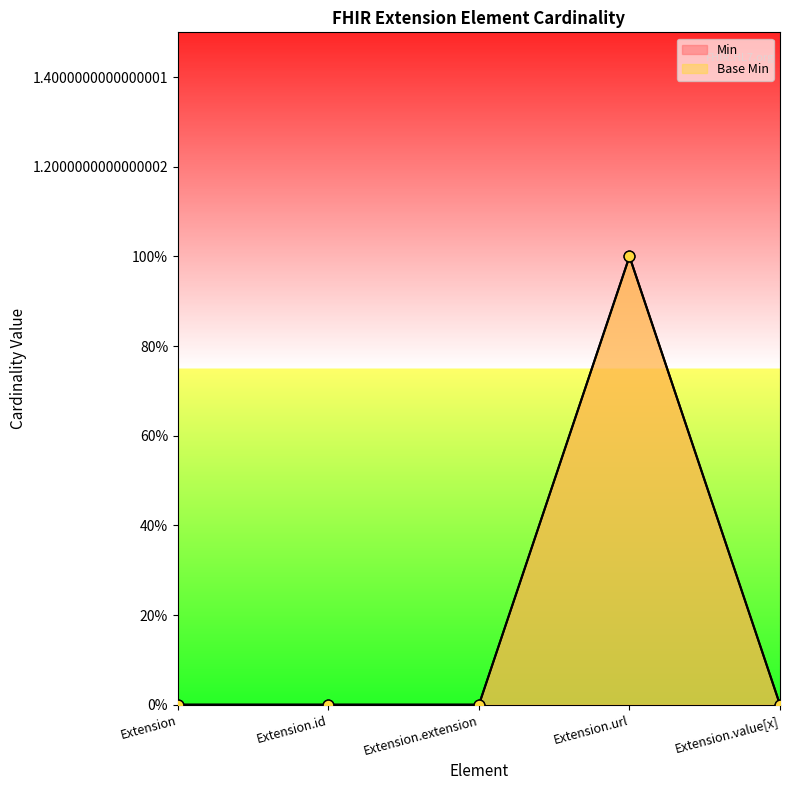

Which series has the widest spread of Y values?

Min